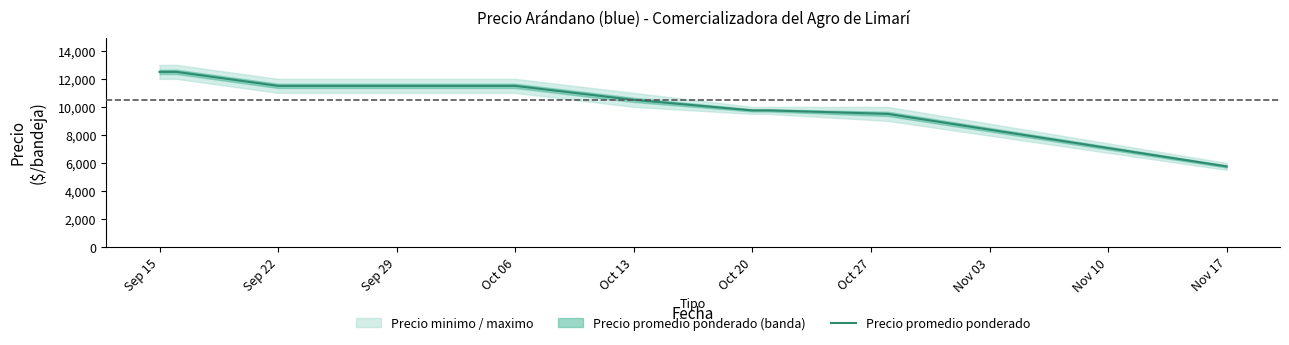

Does the chart display data point markers on the line(s)?

No